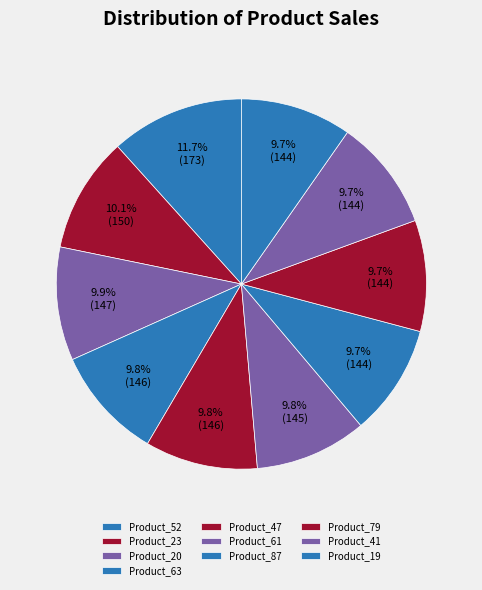

Count the number of slices in the pie.

10